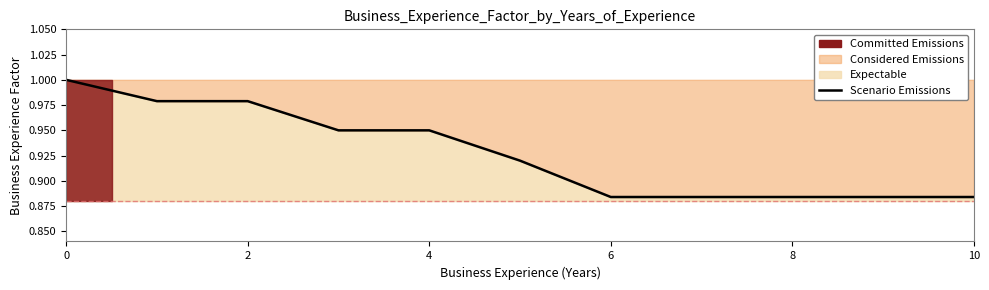

Does the chart display data point markers on the line(s)?

No